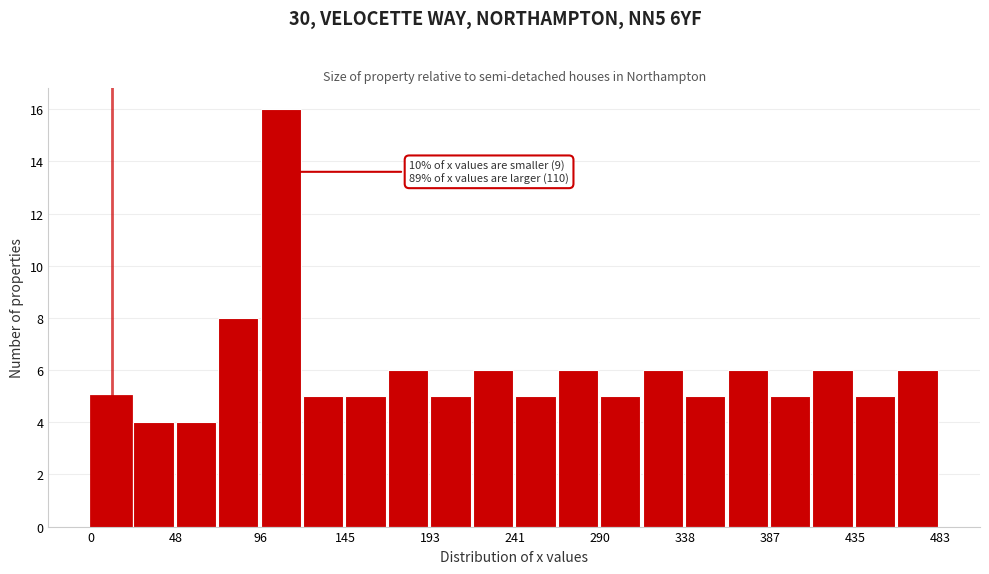

Over which range of the x-axis is the bar tallest?

95 to 120